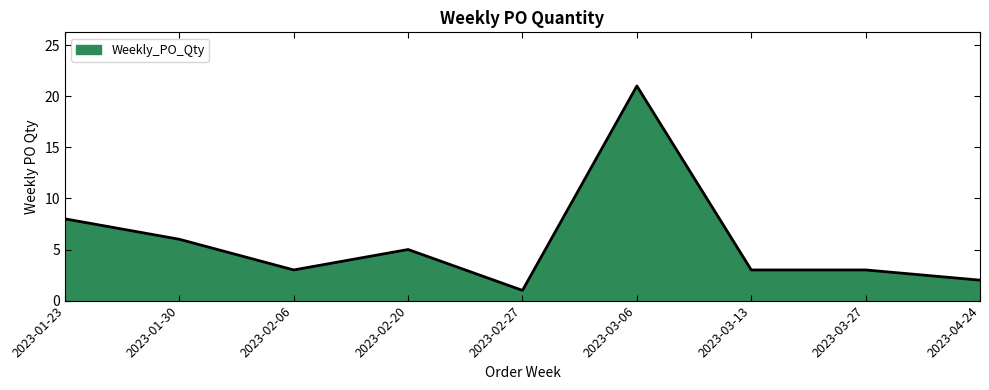

What is the difference between the values at 2023-02-20 and 2023-02-27?

4